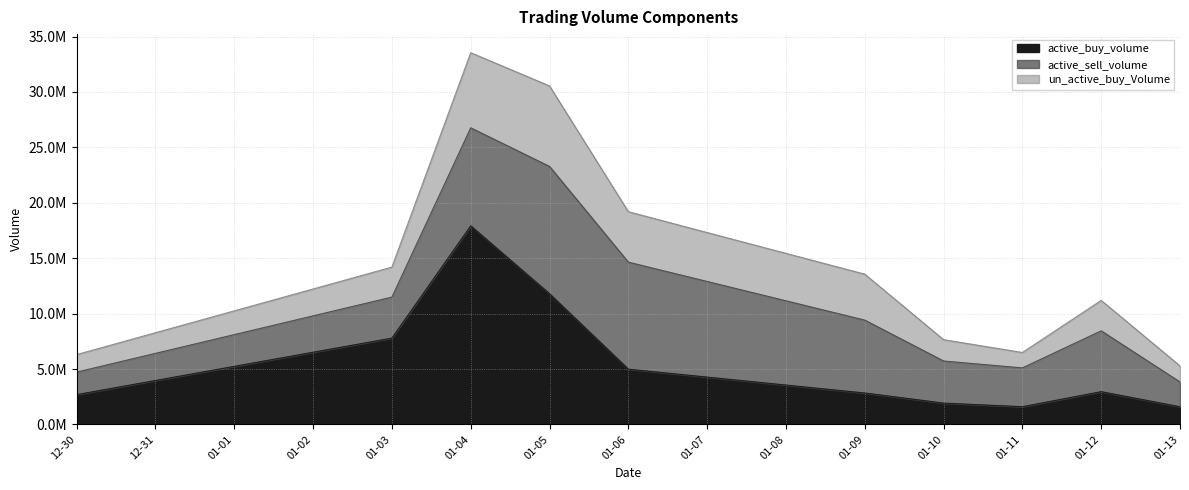

The active_buy_volume series shows 2734693 at 2023-01-11. True or false?

False